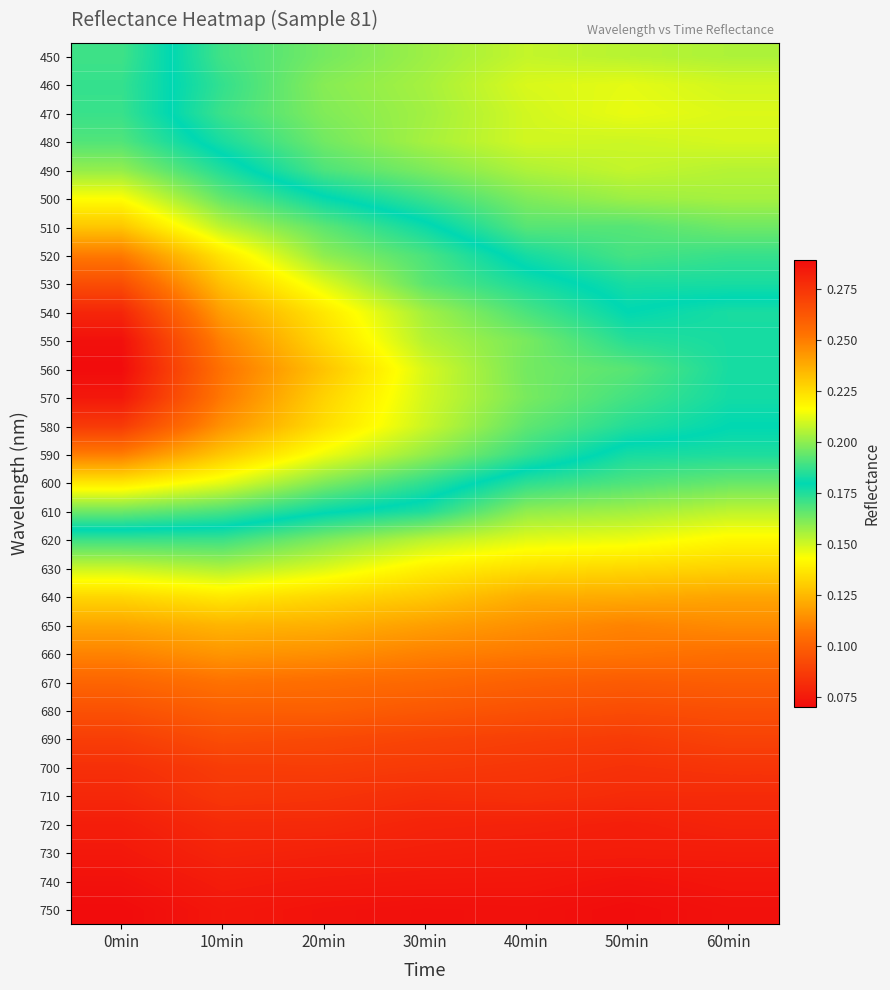

At which category does the chart reach its minimum across all series?

0min